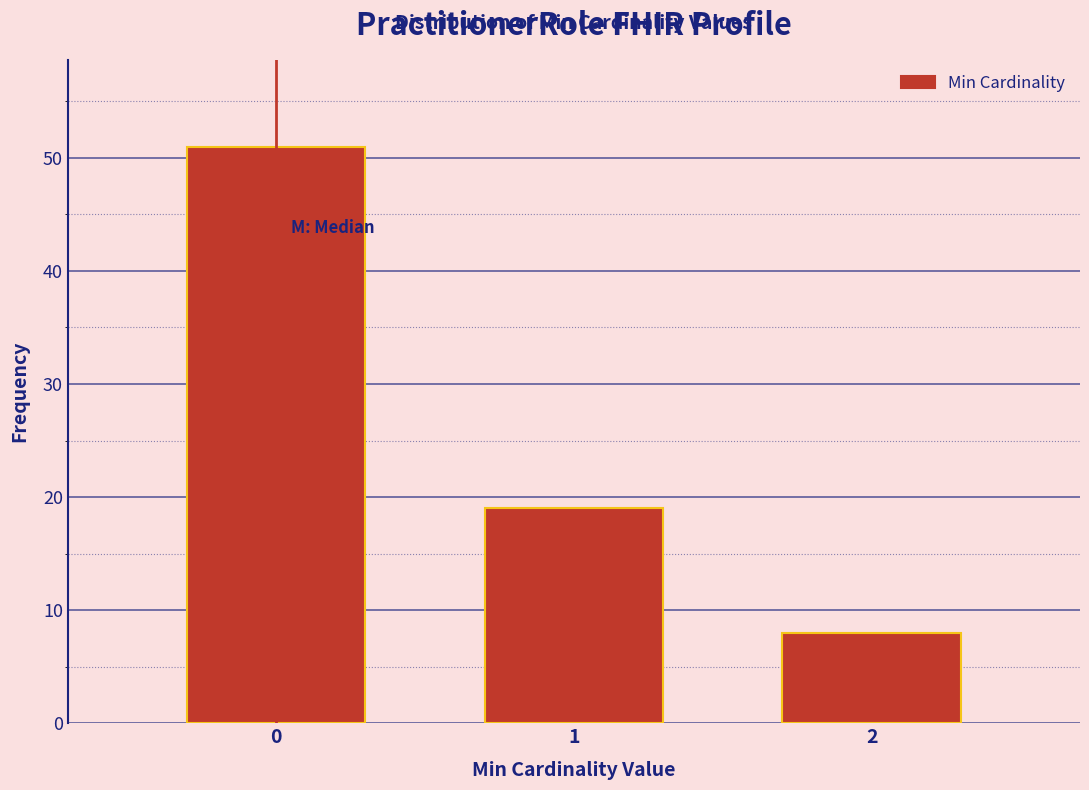

Reading left to right, transcribe all the data shown in this chart.

0=51	1=19	2=8